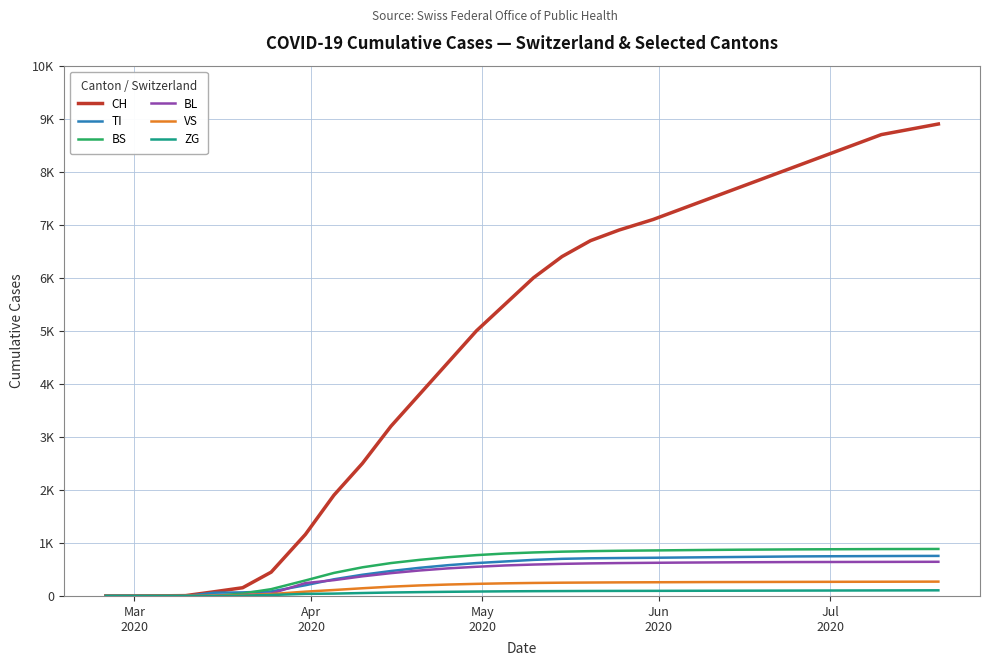

What is the average value of the VS series?

179